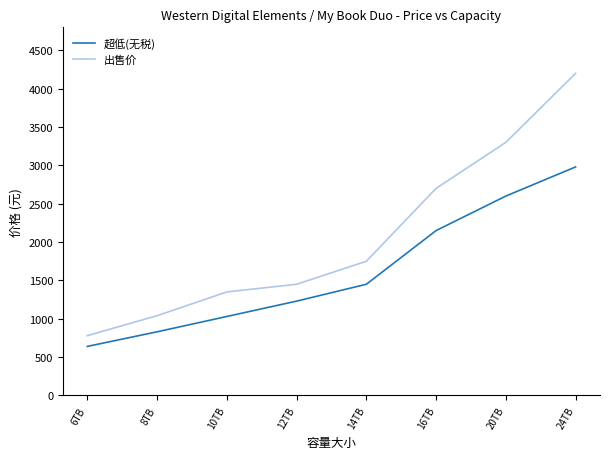

Which series has the widest spread of values?

出售价